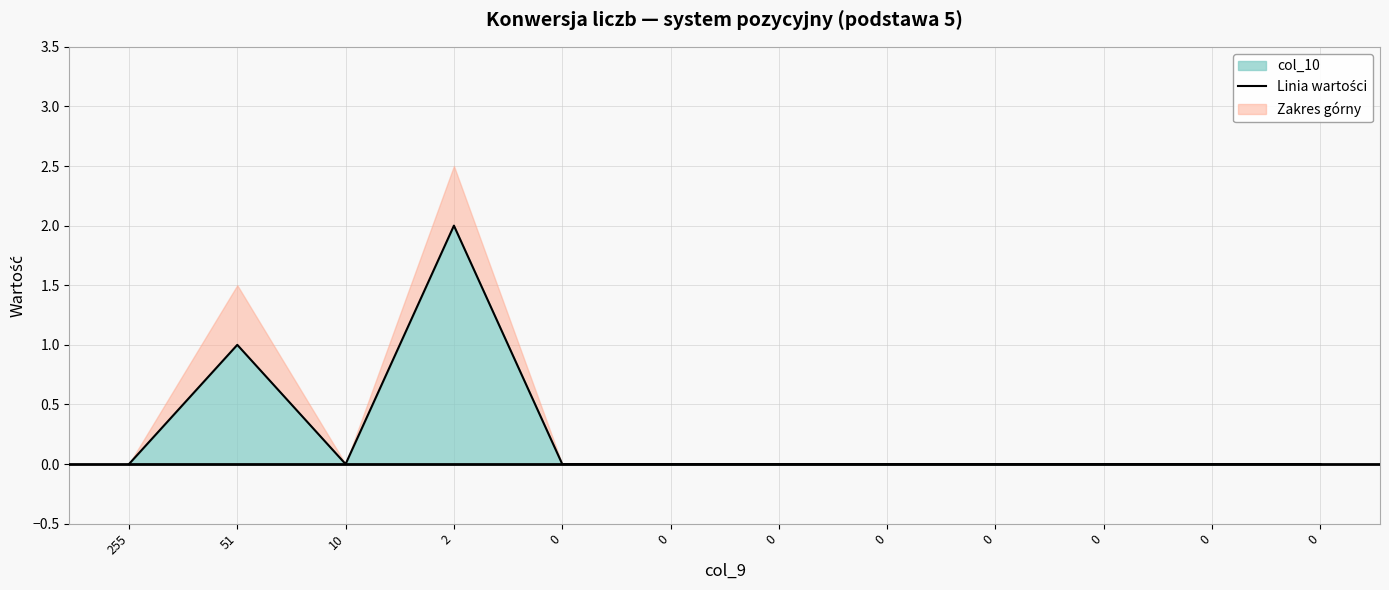

At which category does the data reach its first local valley?

10